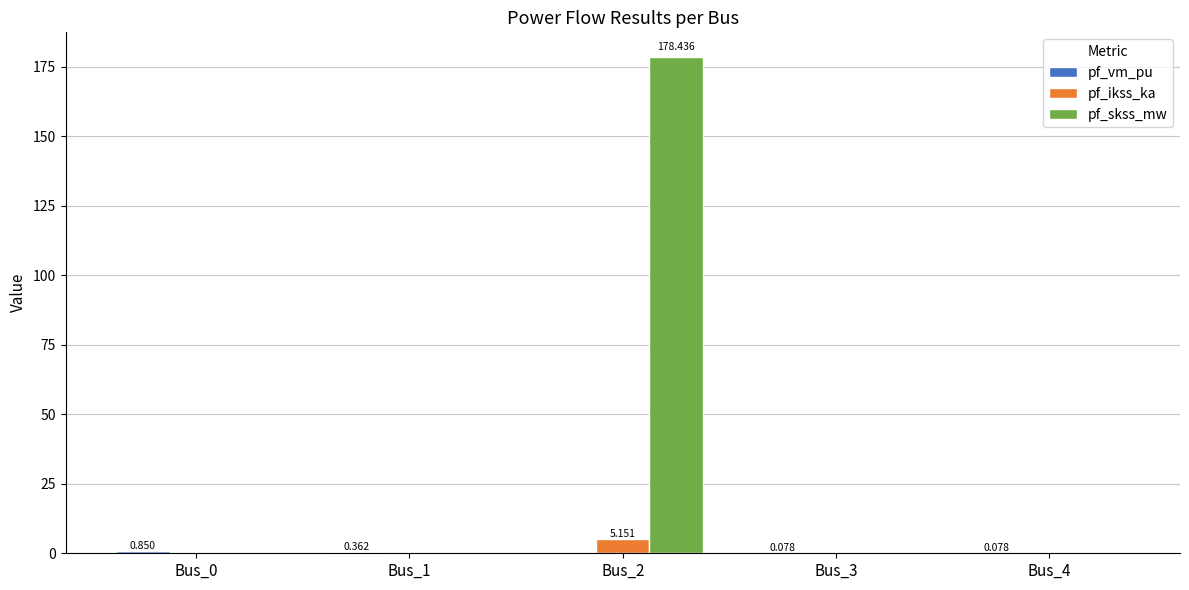

The pf_ikss_ka series shows 0.0 at Bus_0. True or false?

True